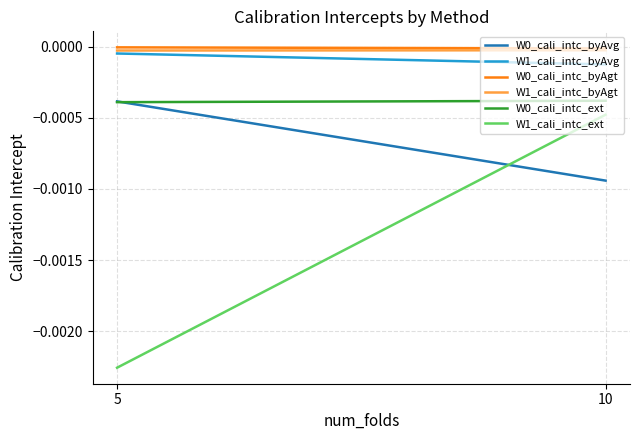

Is the value of W1_cali_intc_ext at 10 greater than the value of W1_cali_intc_byAgt at 10?

No